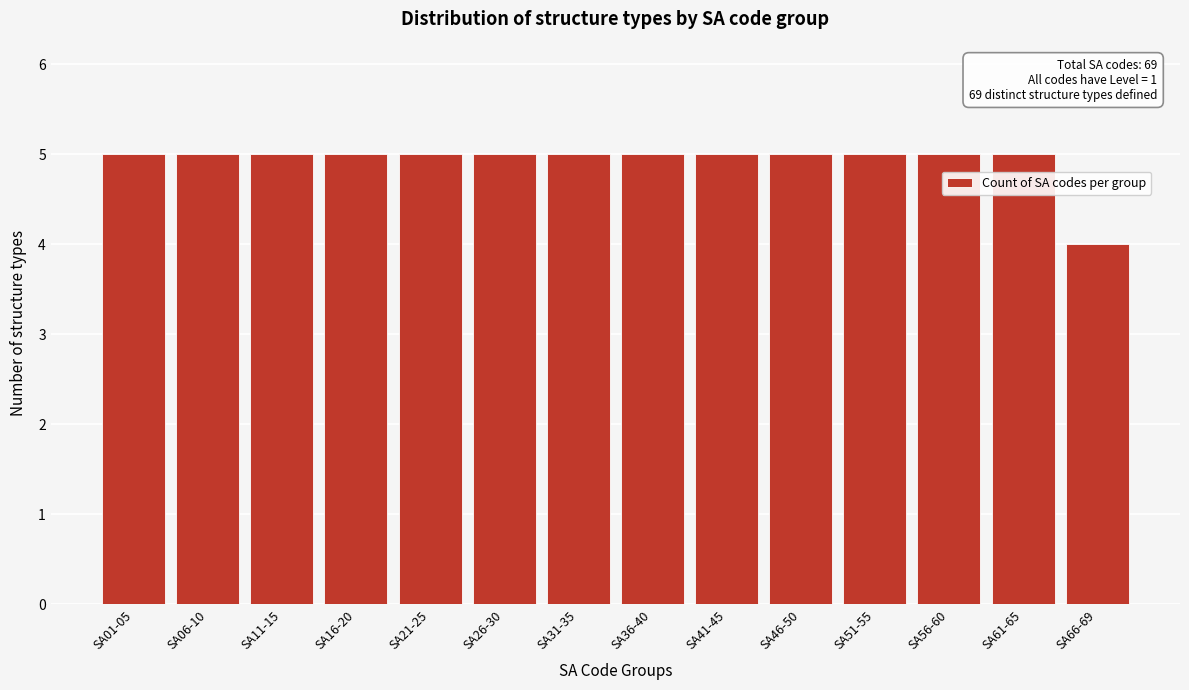

Reading right to left, what are all the values shown in this chart?

SA66-69=4	SA61-65=5	SA56-60=5	SA51-55=5	SA46-50=5	SA41-45=5	SA36-40=5	SA31-35=5	SA26-30=5	SA21-25=5	SA16-20=5	SA11-15=5	SA06-10=5	SA01-05=5